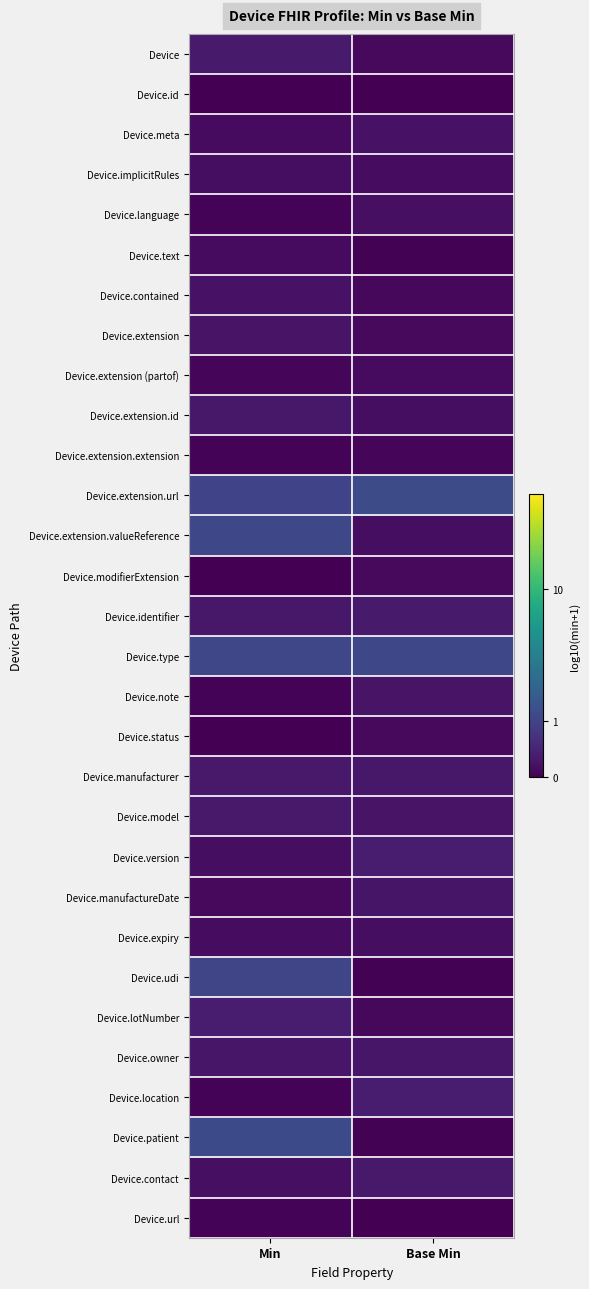

At how many categories does at least one series exceed 0?

2